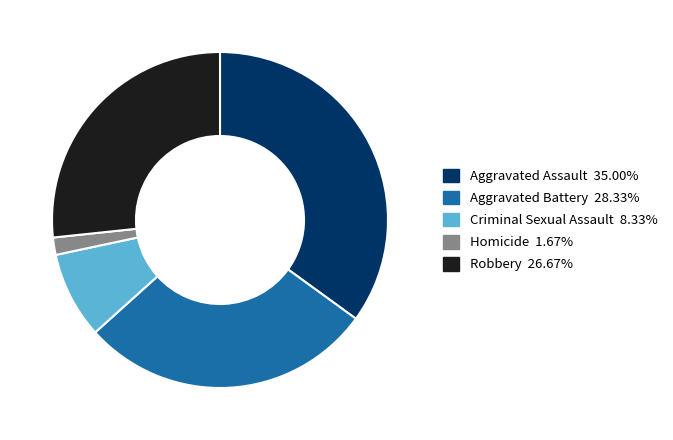

Approximately how many times larger is the value at Aggravated Assault 35.00% compared to Criminal Sexual Assault 8.33%?

4.2